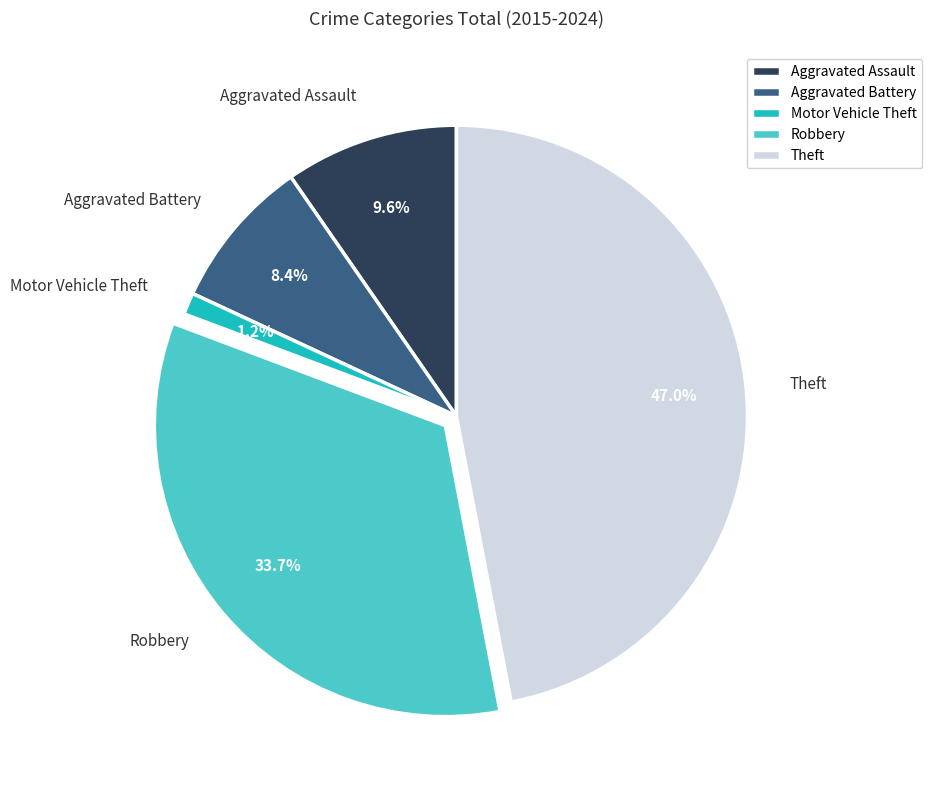

Approximately how many times larger is the value at Aggravated Battery compared to Robbery?

0.2